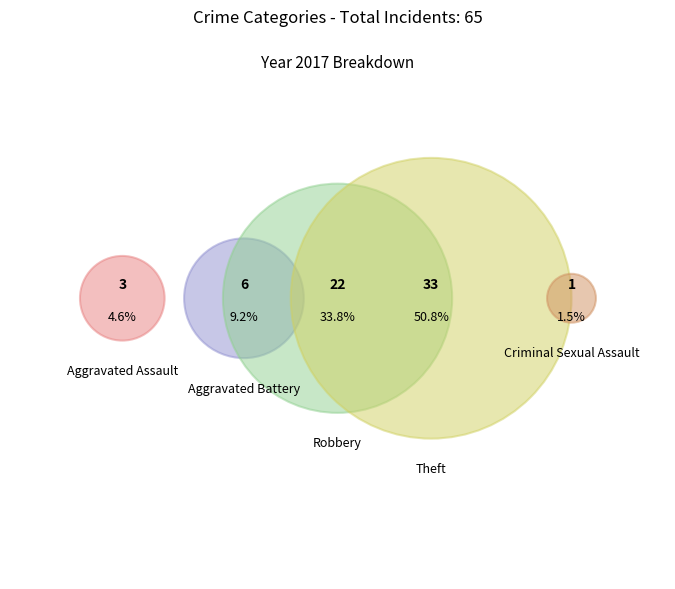

Does Theft represent more than half of the total?

Yes